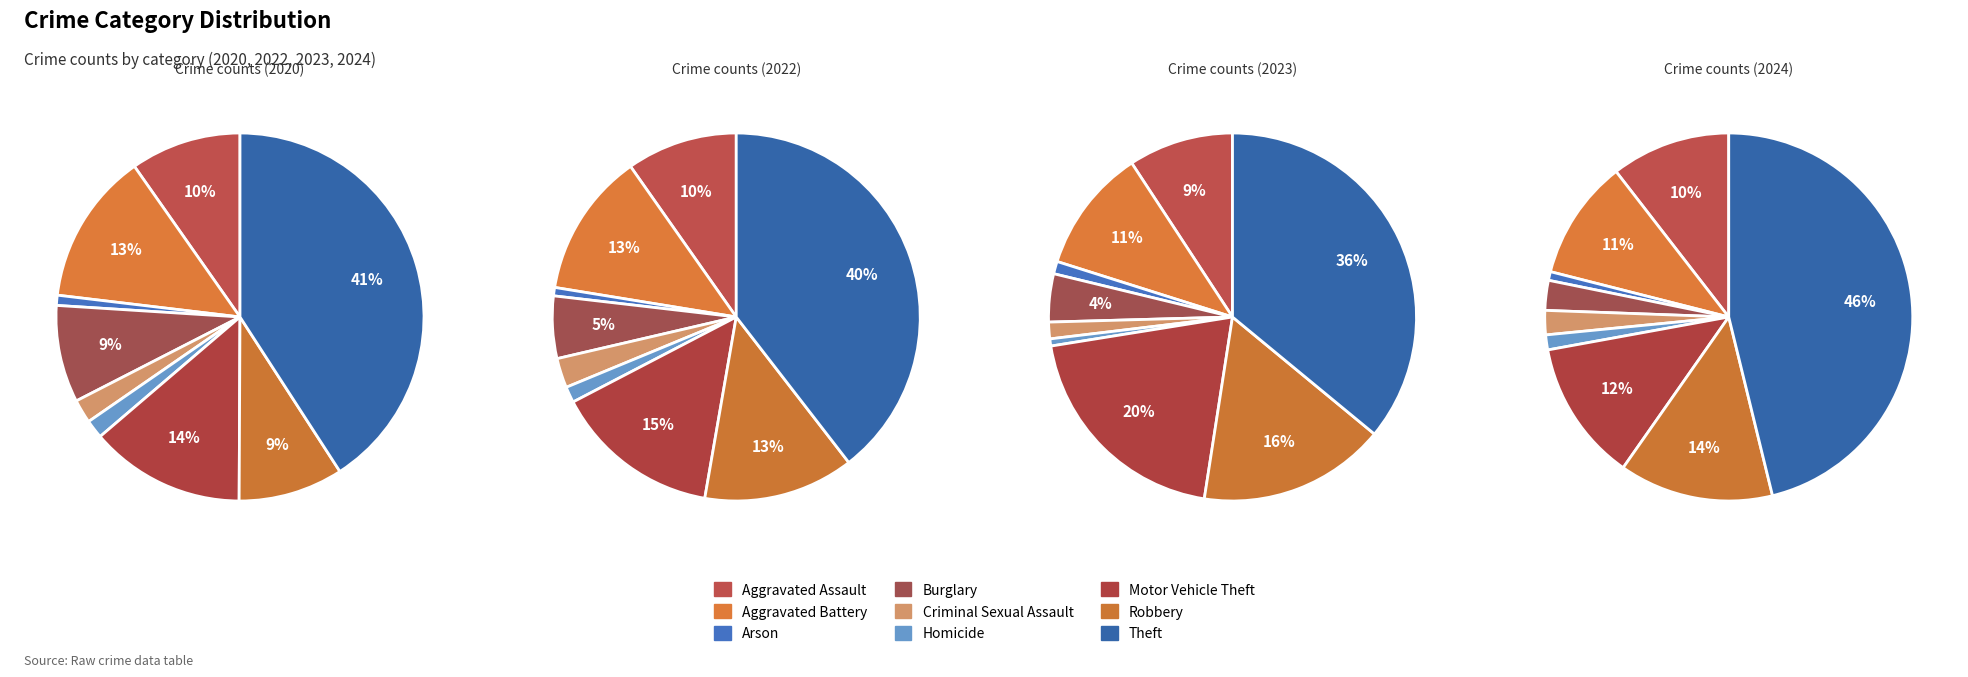

What percentage is the Robbery slice, to the nearest percent?

14%